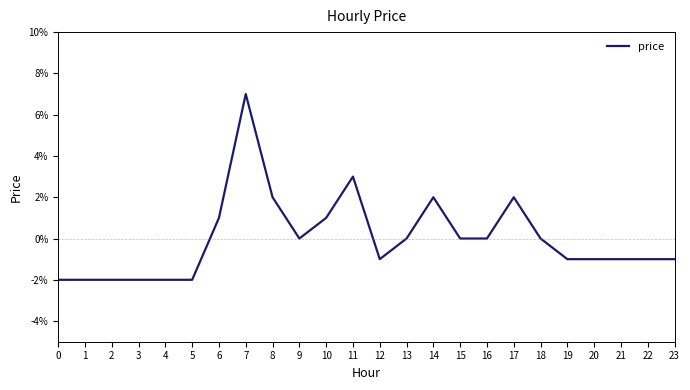

Is this an area chart (filled region under the line)?

No